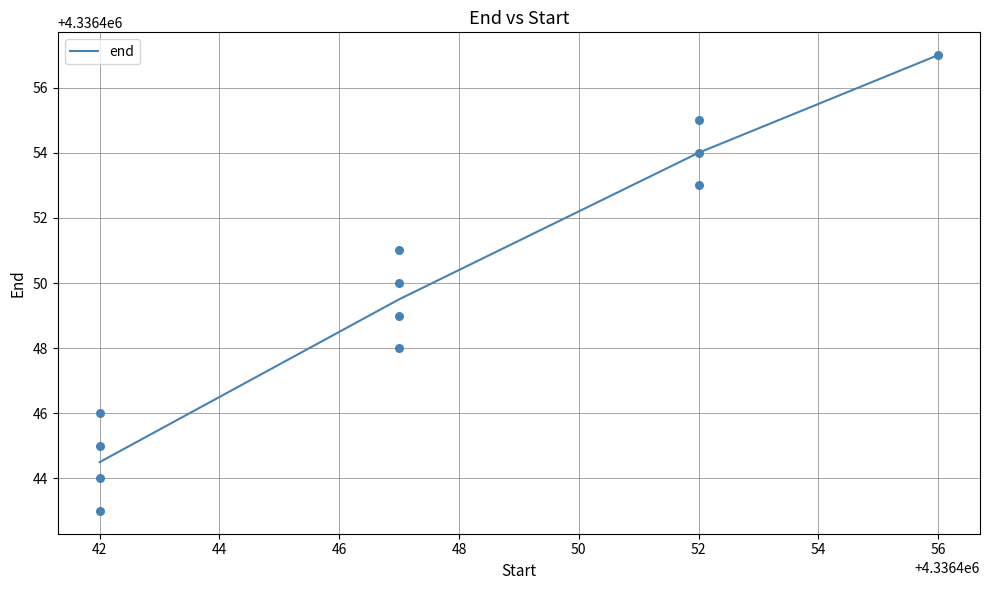

True or false: end has more than 2 interior local peaks.

False